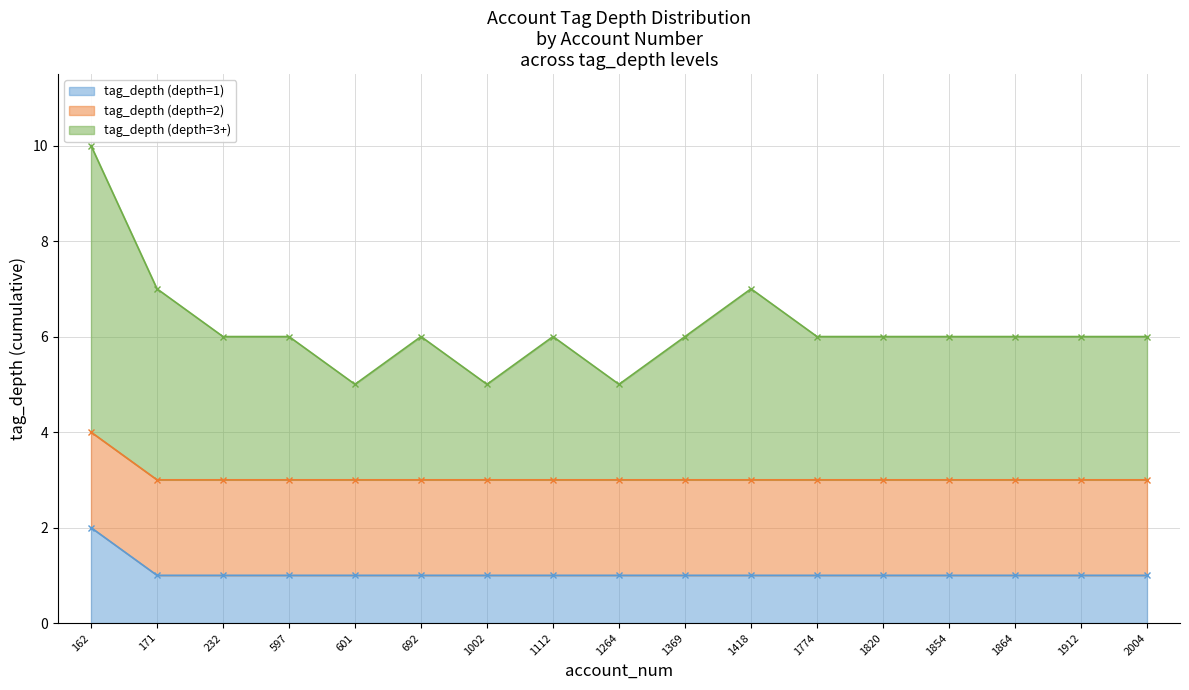

True or false: tag_depth (depth=1) has more than 1 interior local peaks.

False